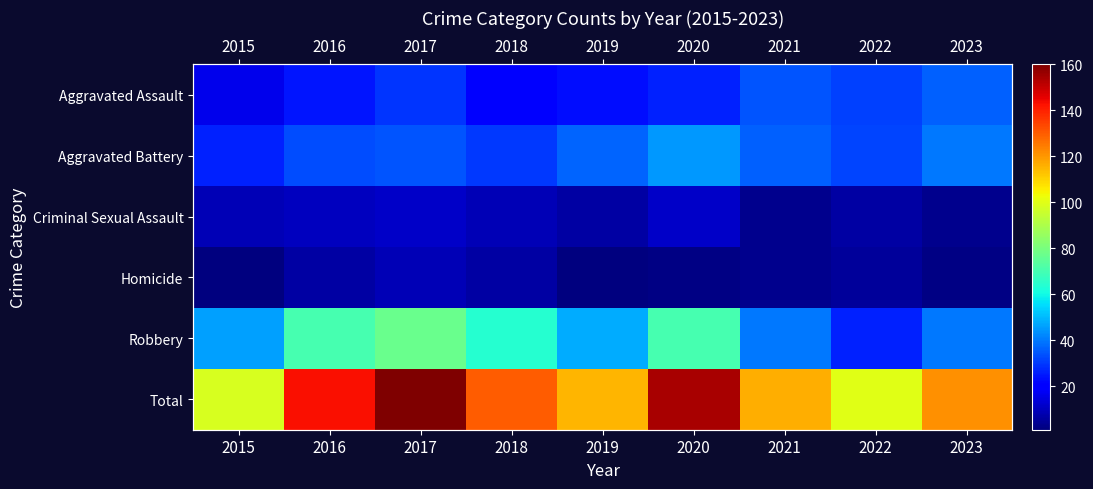

Which series changed the most between 2019 and 2020?

Total